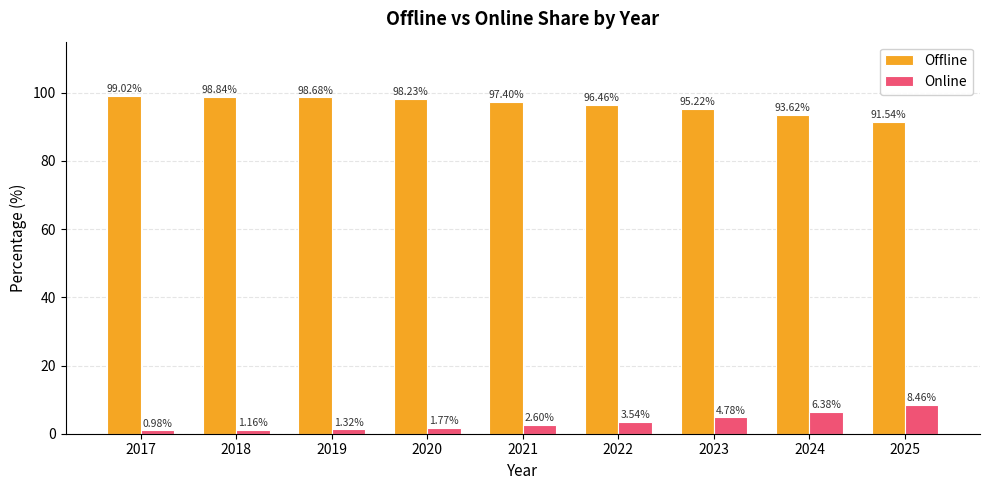

What is the sum of all Offline values?

869.0